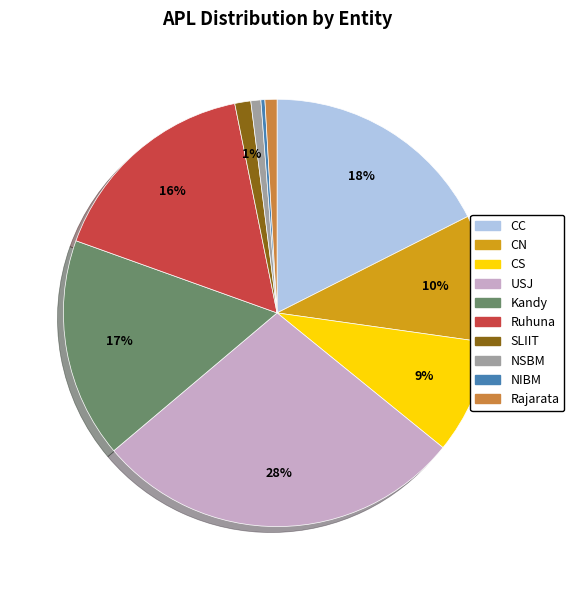

Does any single category account for the majority?

No